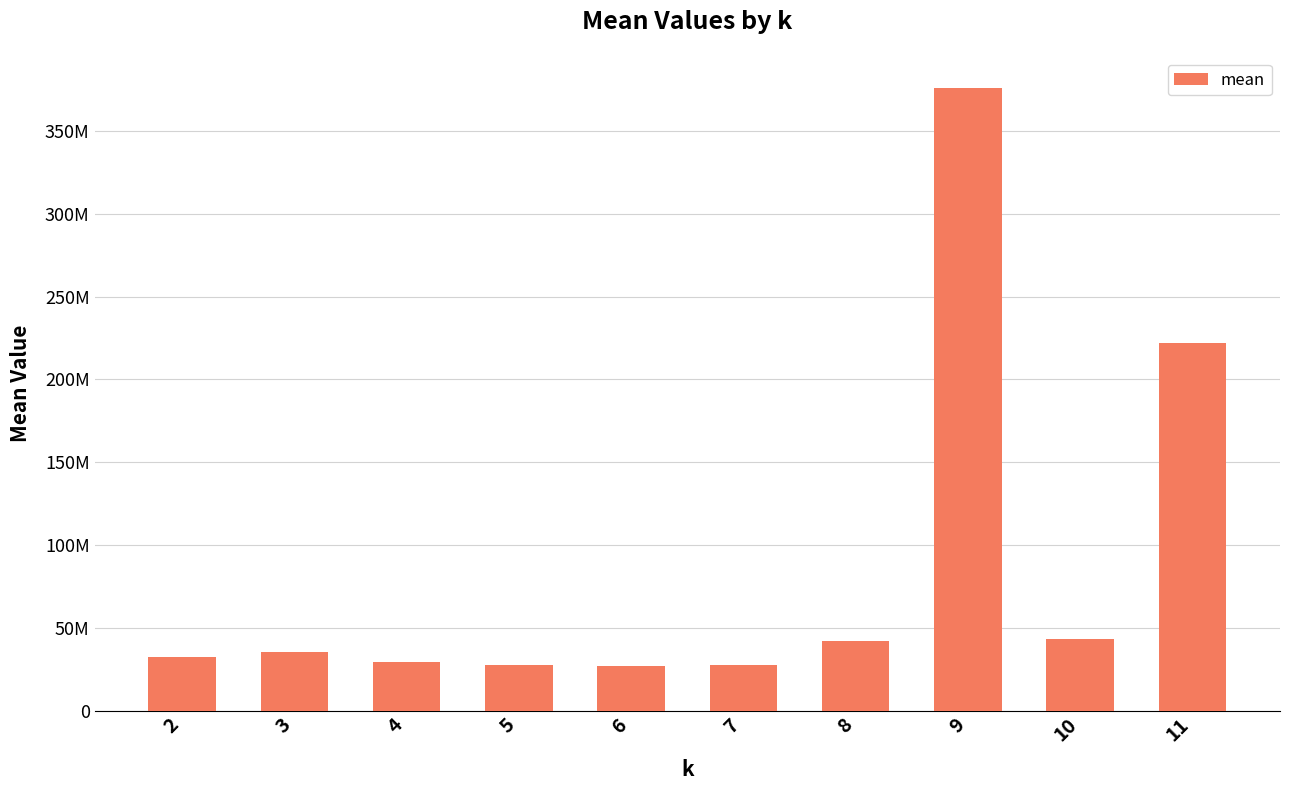

At which label is the value closest to 201593265?

11